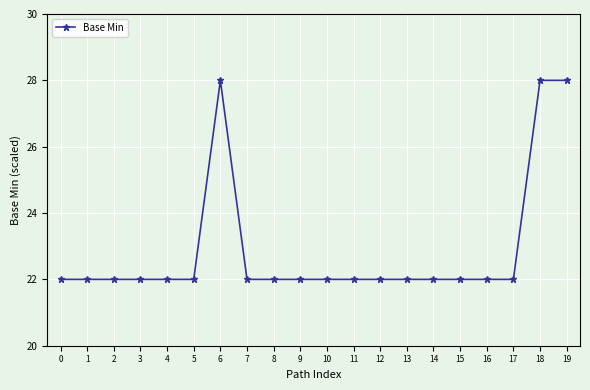

What is the greatest value displayed?

28